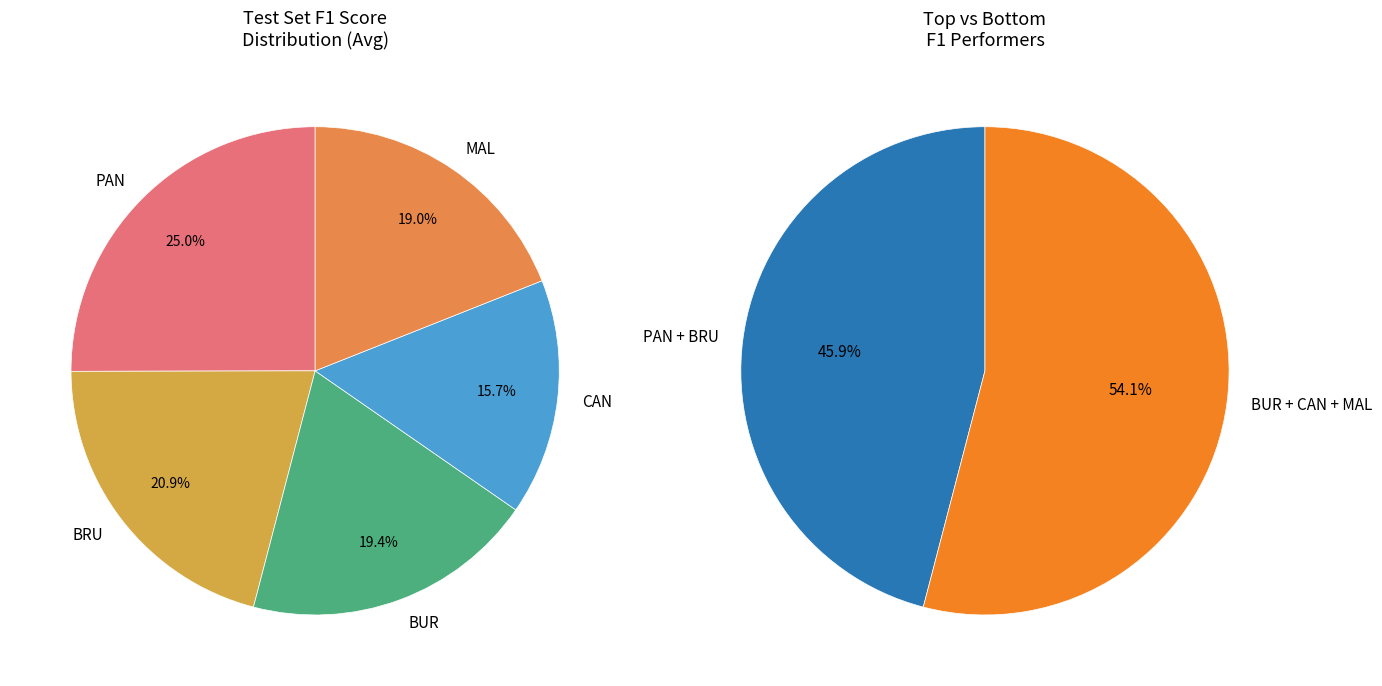

What percentage is the CAN slice, to the nearest percent?

16%